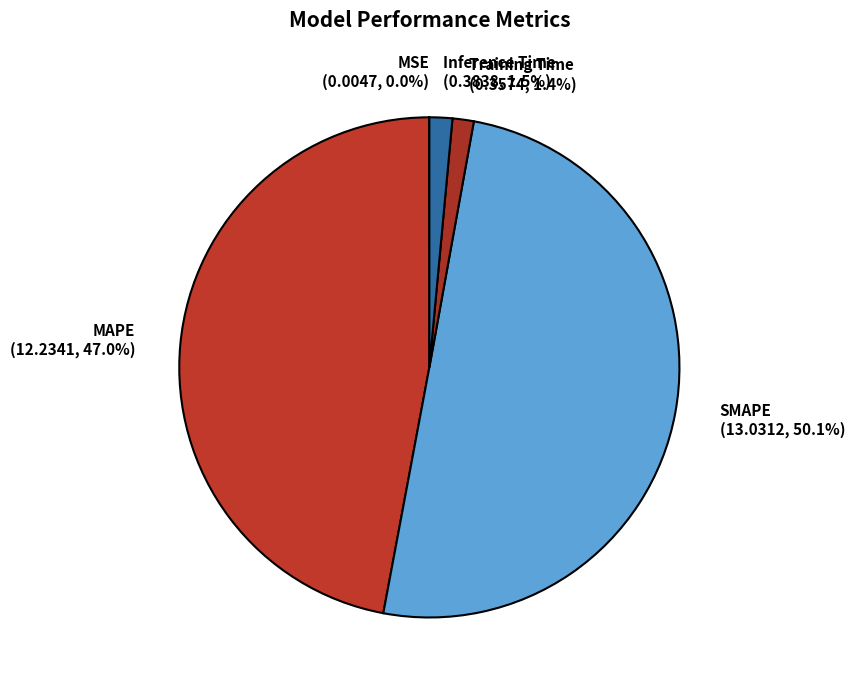

Which category accounts for the majority?

SMAPE